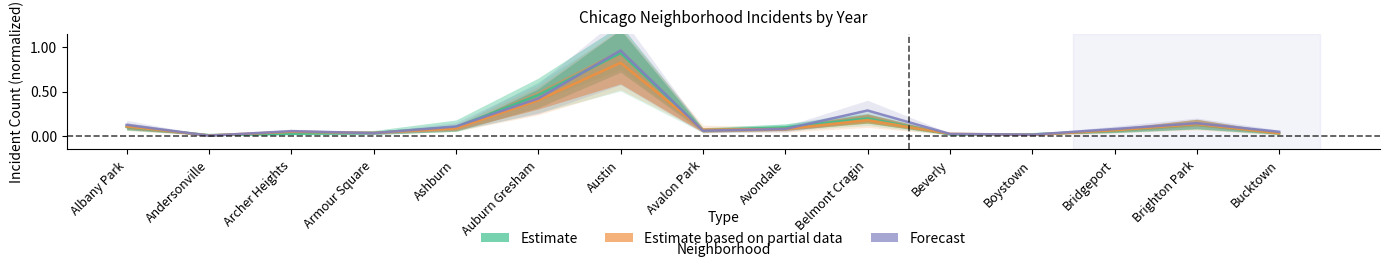

Reading left to right, list all the values displayed in this chart.

Estimate: 0.1	0.0	0.0	0.0	0.1	0.5	0.9	0.1	0.1	0.2	0.0	0.0	0.1	0.1	0.0
Estimate based on partial data: 0.1	0.0	0.0	0.0	0.1	0.4	0.8	0.1	0.1	0.2	0.0	0.0	0.1	0.1	0.0
Forecast: 0.1	0.0	0.1	0.0	0.1	0.4	1.0	0.1	0.1	0.3	0.0	0.0	0.1	0.1	0.0